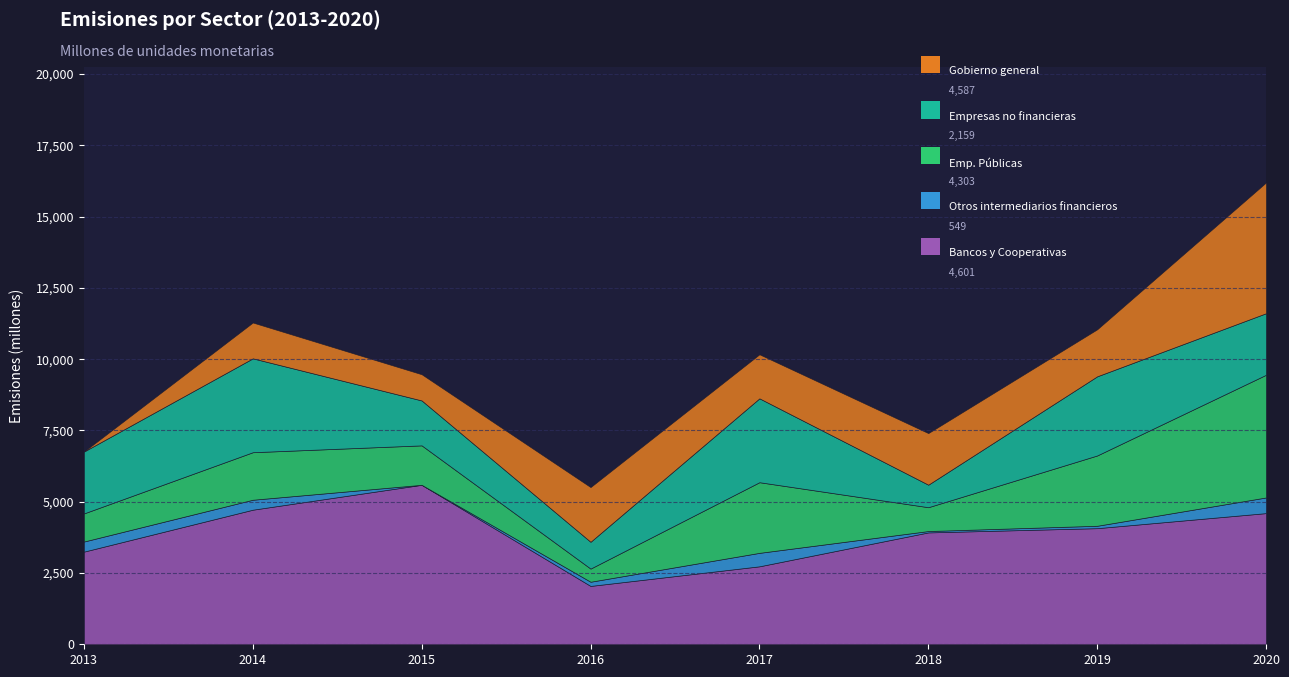

Reading left to right, transcribe all the data shown in this chart.

Bancos y Cooperativas - Emisiones: 2013=3250	2014=4721	2015=5594	2016=2047	2017=2735	2018=3924	2019=4073	2020=4601
Otros intermediarios financieros - Emisiones: 2013=354	2014=349	2015=0	2016=147	2017=472	2018=48	2019=84	2020=549
Empresas Públicas no financieras - Emisiones: 2013=986	2014=1667	2015=1383	2016=461	2017=2478	2018=836	2019=2466	2020=4303
Empresas no financieras - Emisiones: 2013=2170	2014=3293	2015=1576	2016=940	2017=2942	2018=790	2019=2776	2020=2159
Gobierno general - Emisiones: 2013=0	2014=1257	2015=919	2016=1919	2017=1545	2018=1810	2019=1649	2020=4587